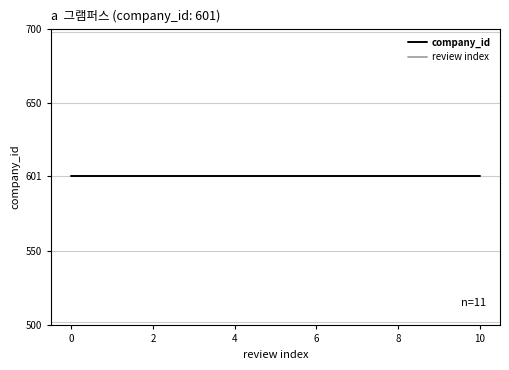

True or false: company_id and review index cross at least once.

False